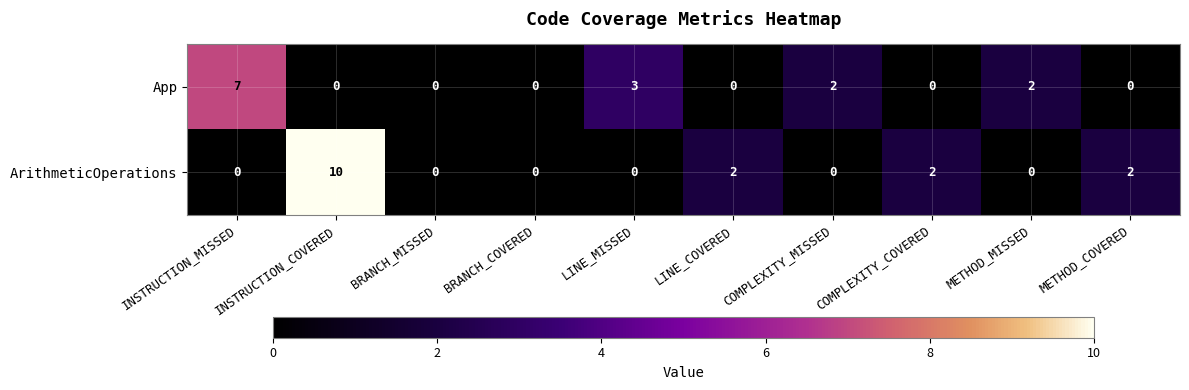

True or false: ArithmeticOperations has a value of 0 at LINE_MISSED.

True